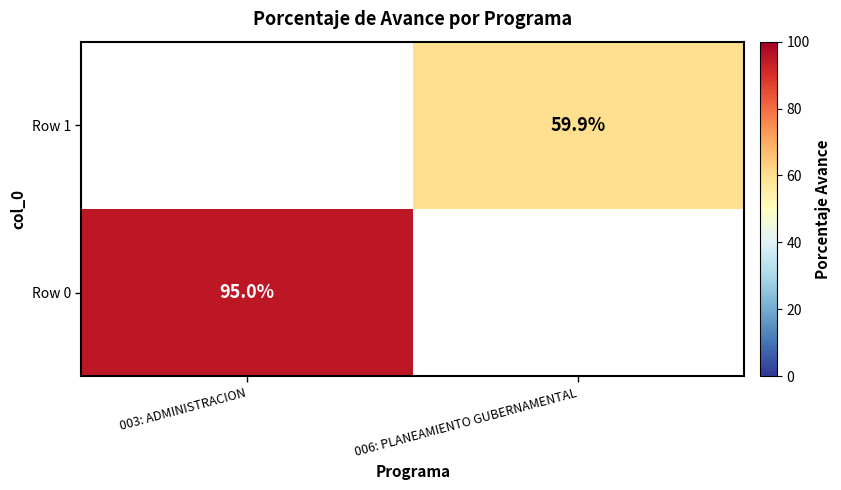

Is the value of Row 0 at 003: ADMINISTRACION greater than the value of Row 1 at 006: PLANEAMIENTO GUBERNAMENTAL?

Yes